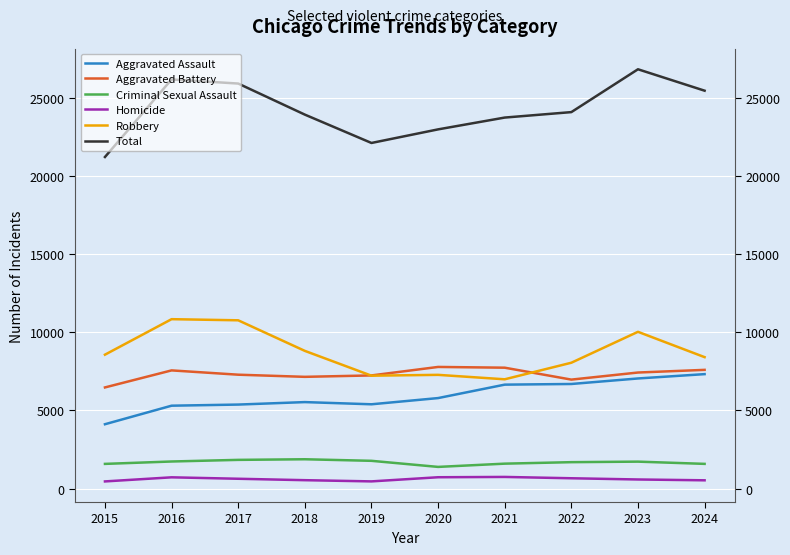

At which label is Criminal Sexual Assault closest to 1635?

2021